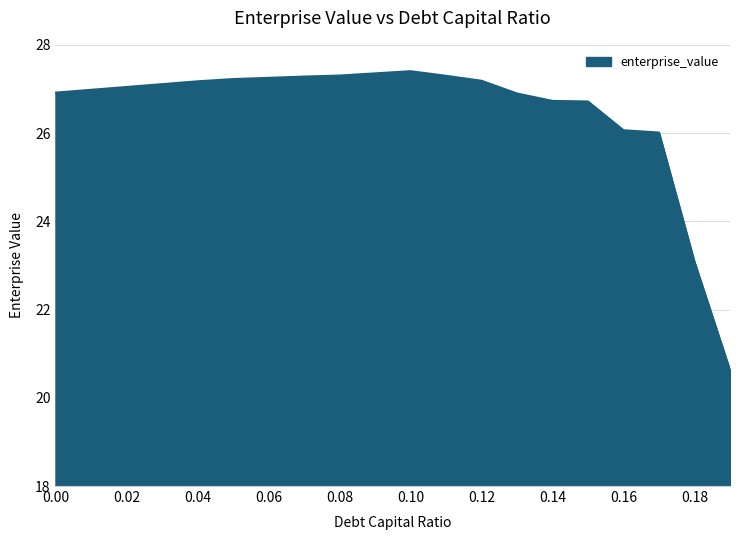

What is the difference between the maximum and minimum values?

6.8